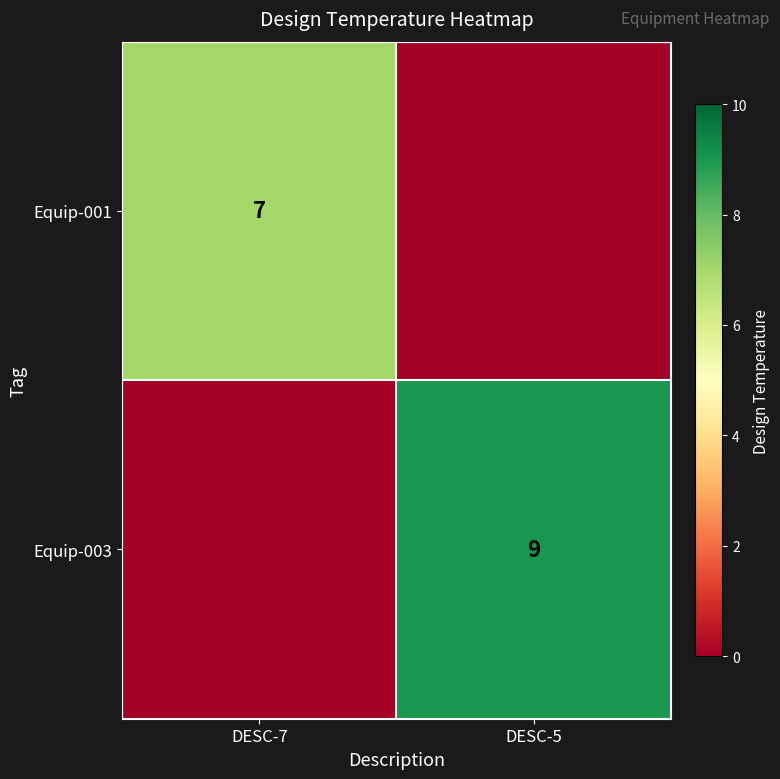

Is it true that Equip-003 equals 9 at DESC-5?

True